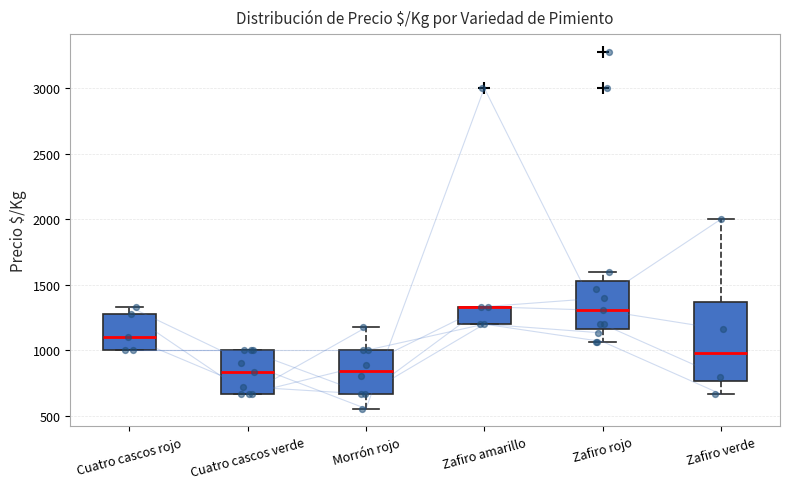

Which box is the tallest, from its lower edge to its upper edge?

Zafiro verde